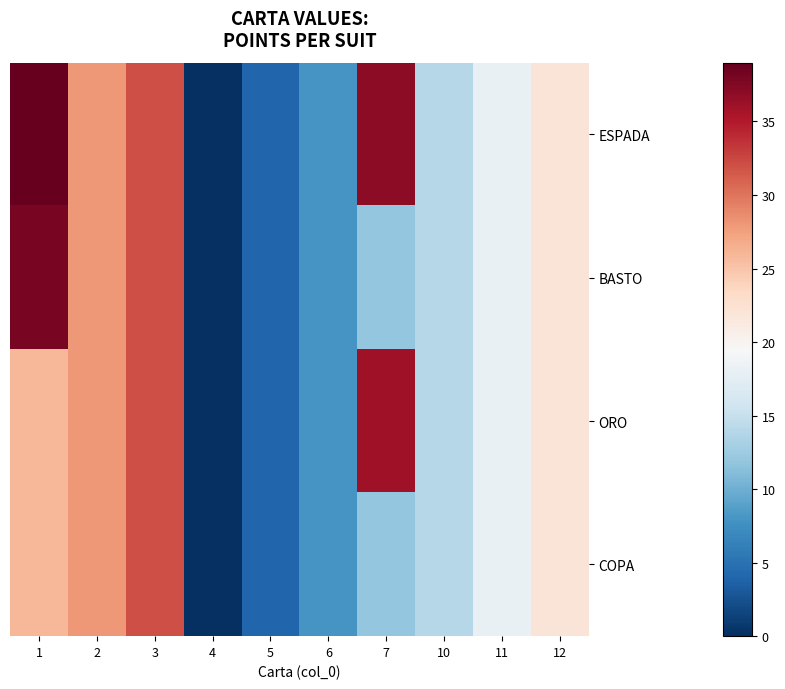

Which series changed the most between 1 and 5?

ESPADA